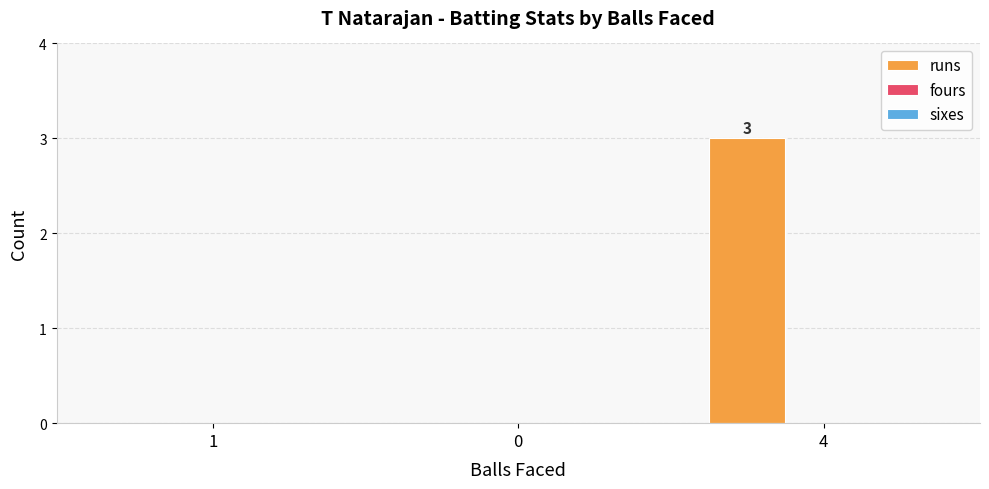

What is the sum of all values?

3